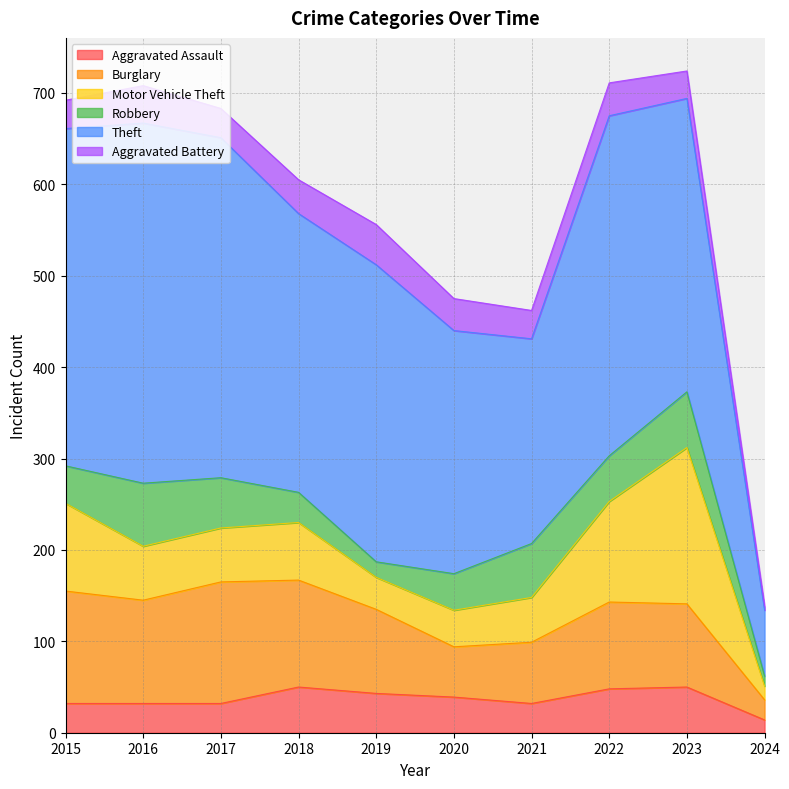

What are all the series names shown in the legend?

Aggravated Assault, Burglary, Motor Vehicle Theft, Robbery, Theft, Aggravated Battery